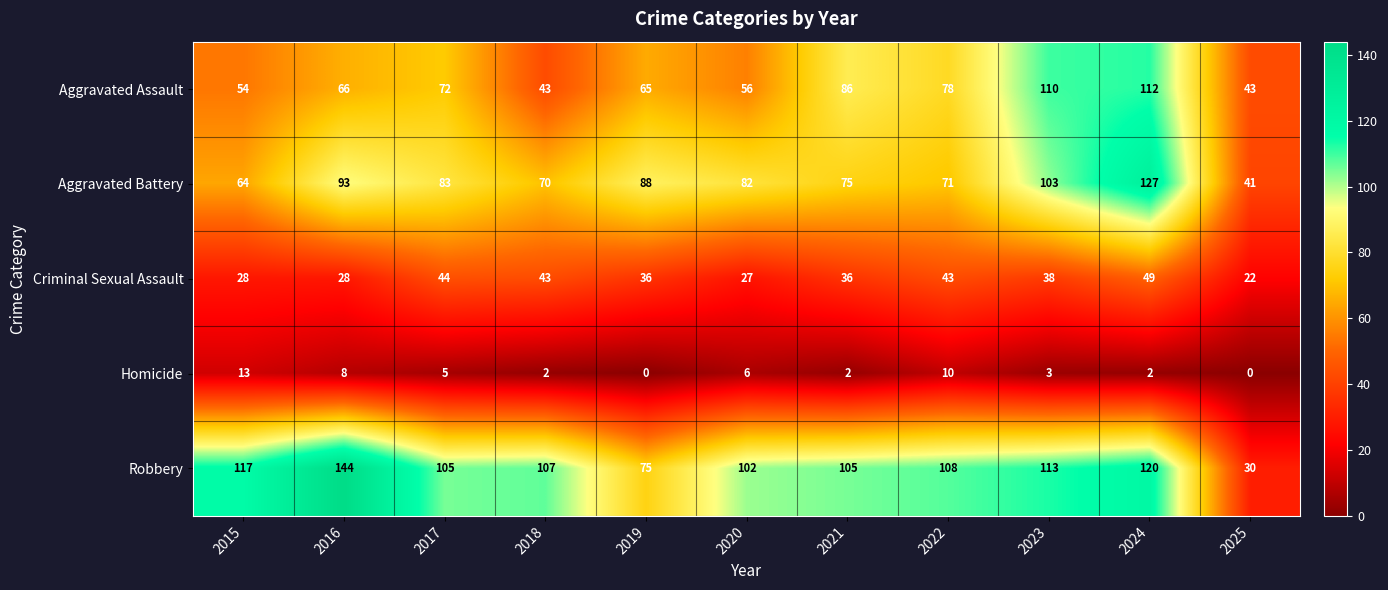

What is the spread (max minus min) of values at 2024?

125